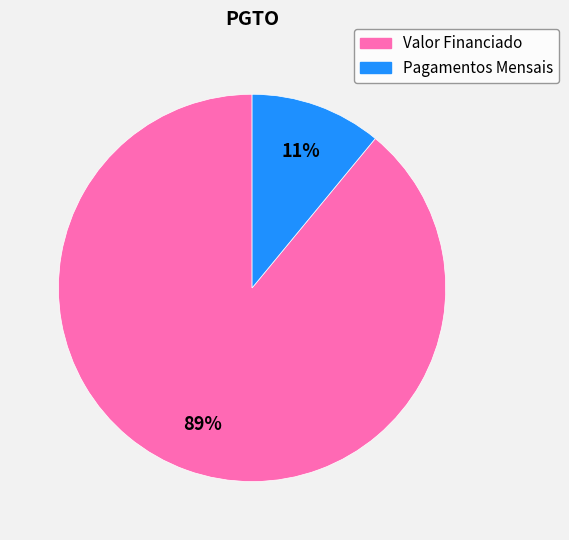

Rank the categories by value from highest to lowest.

Valor Financiado, Pagamentos Mensais